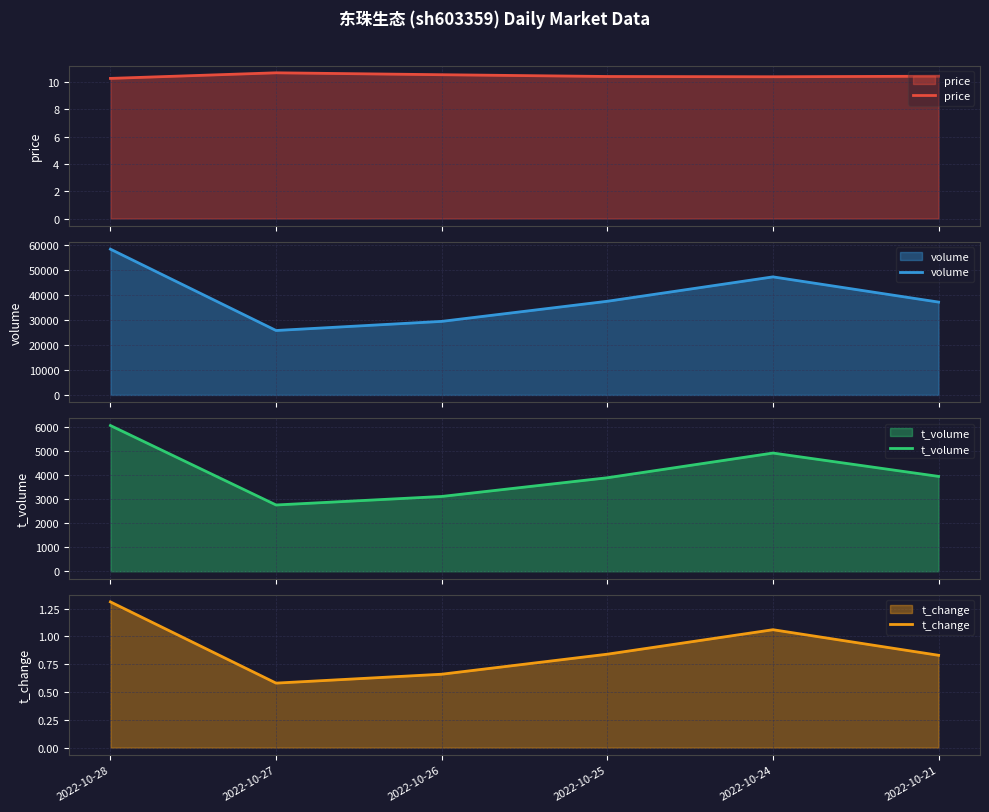

Reading right to left, list all the values displayed in this chart.

price: 10.4	10.4	10.4	10.6	10.7	10.3
volume: 37237.0	47354.0	37567.0	29500.0	25844.0	58468.0
t_volume: 3941.0	4911.0	3885.0	3108.0	2754.0	6054.0
t_change: 0.8	1.1	0.8	0.7	0.6	1.3